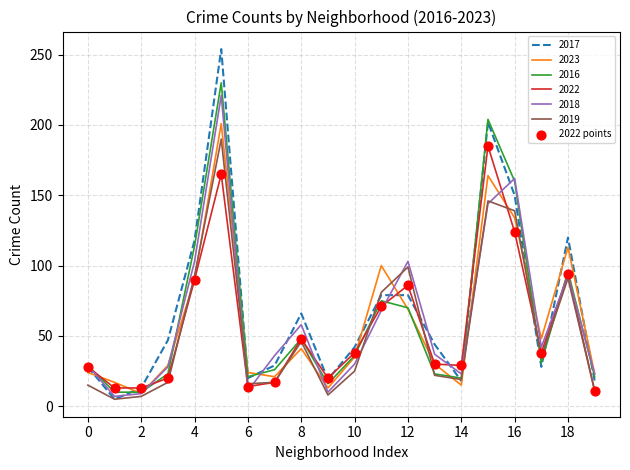

Which series has the largest range (max minus min)?

2017